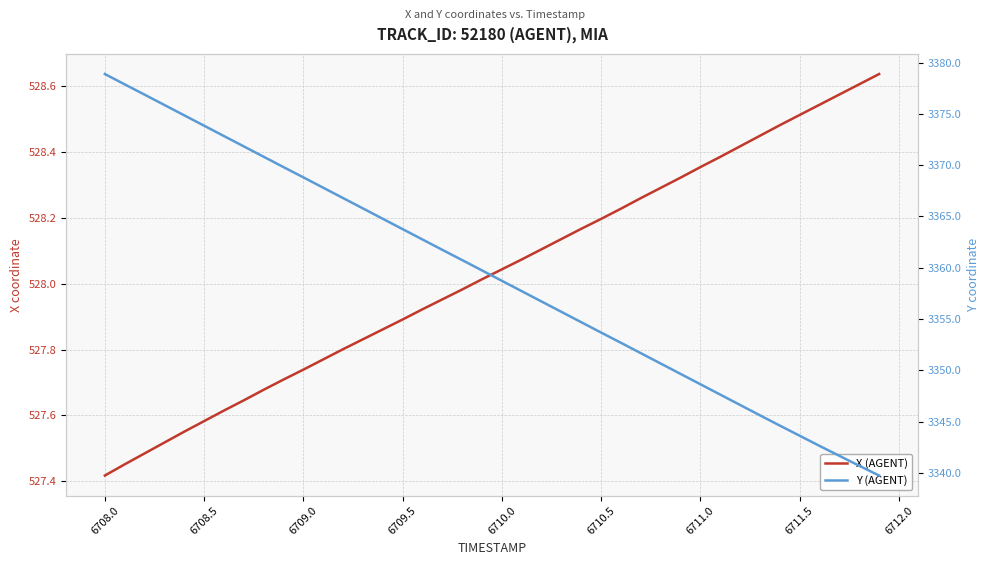

What is the average value of the X (AGENT) series?

528.0